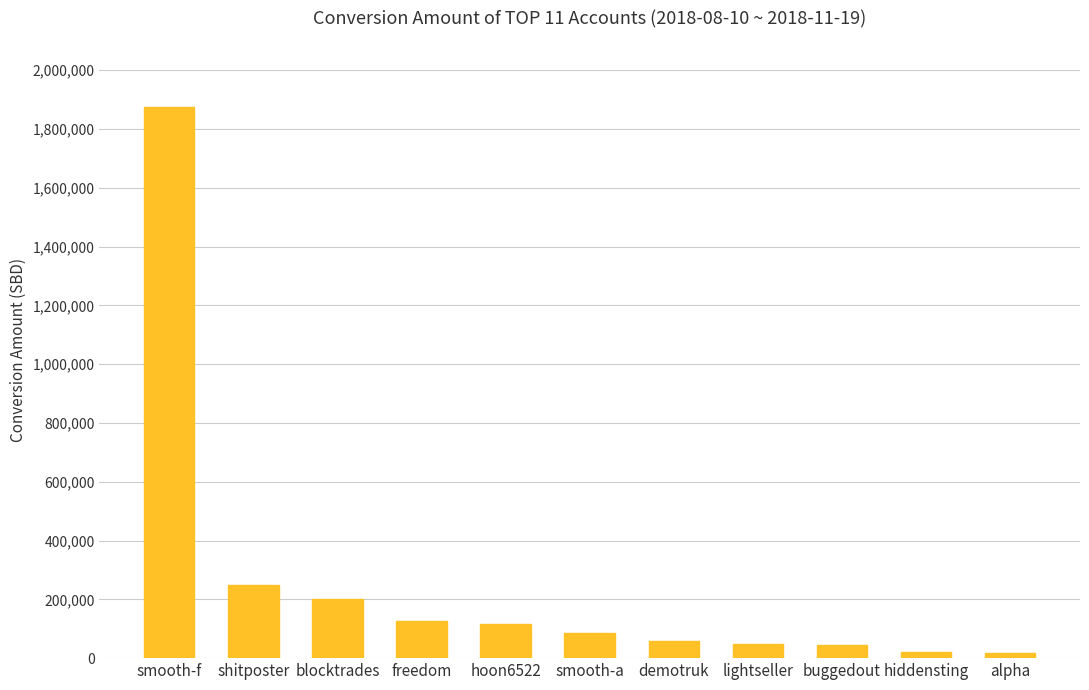

What is the greatest value displayed?

1874484.2